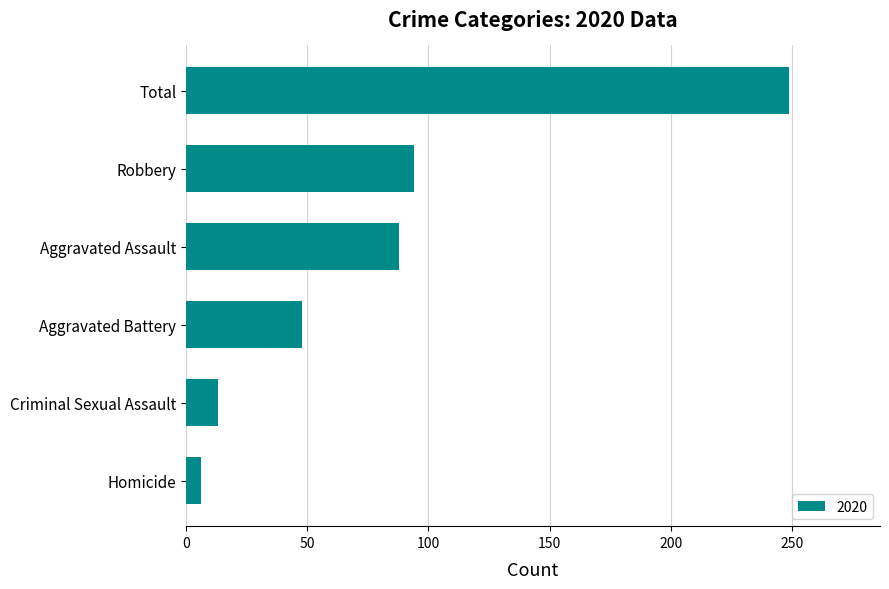

How many data points does each series have?

6